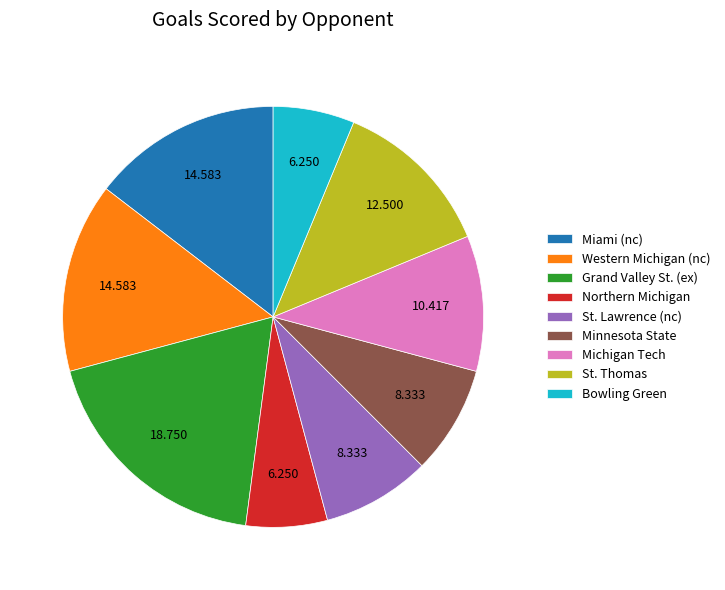

Combined, do Grand Valley St. (ex) and Michigan Tech account for over 50%?

No